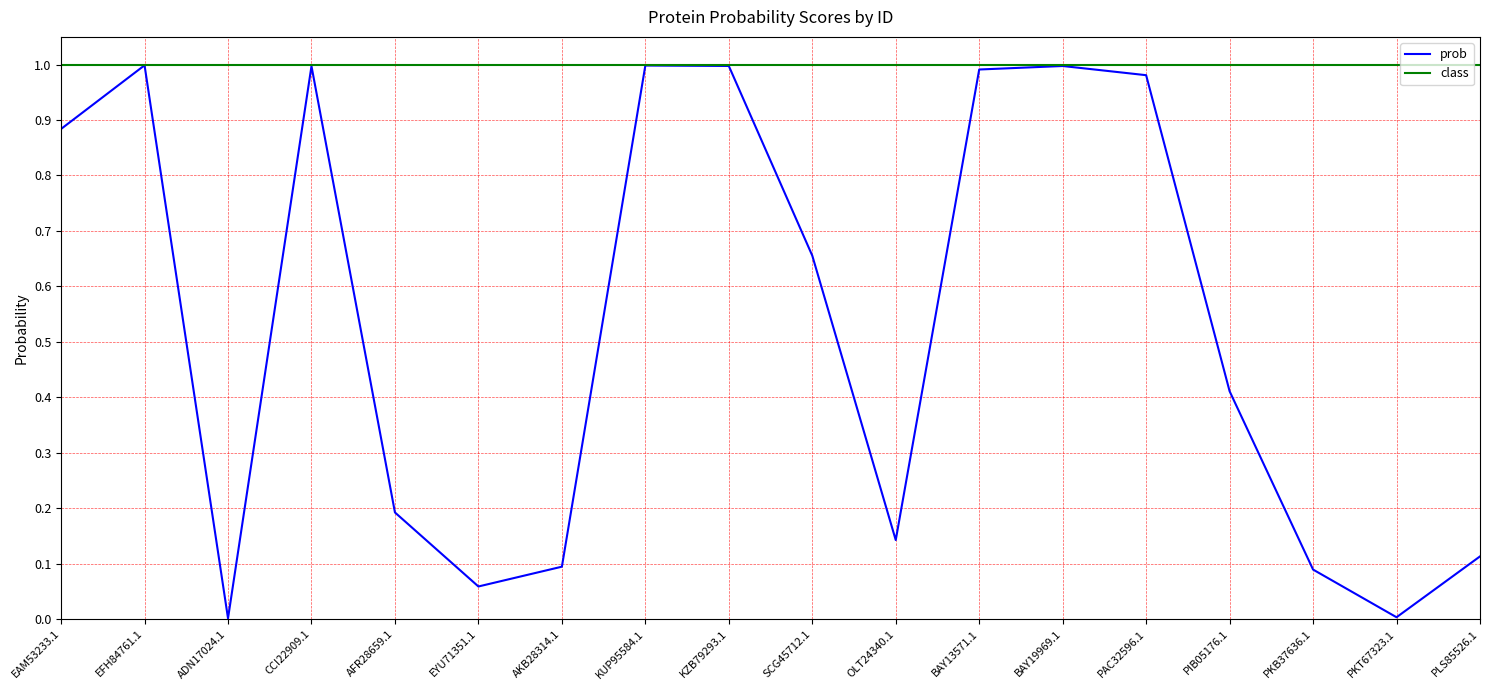

Which series changed the most between PIB05176.1 and PKT67323.1?

prob